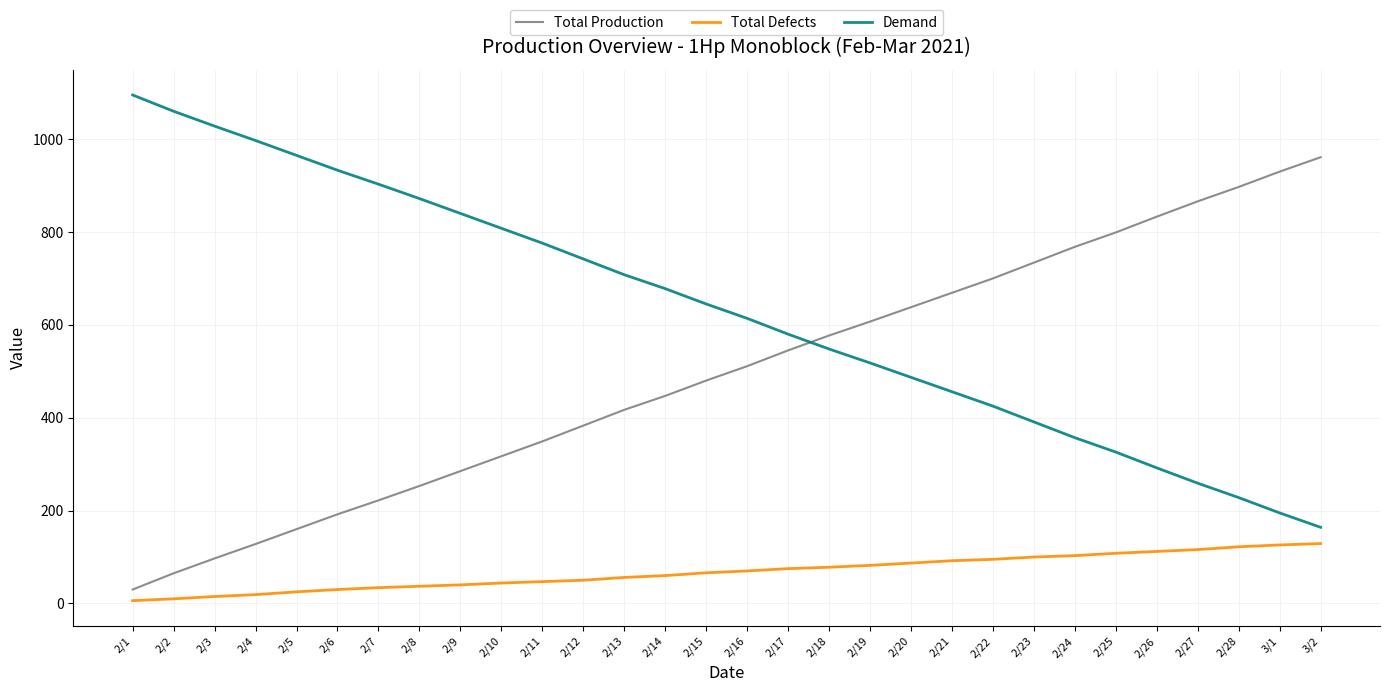

True or false: Total Production has a value of 1144 at 2/20.

False